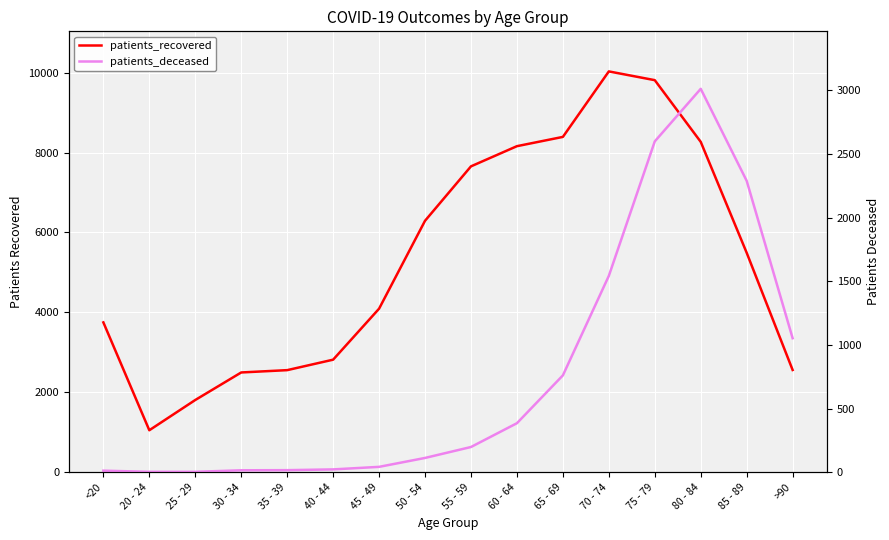

Which series has the largest total across all categories?

patients_recovered